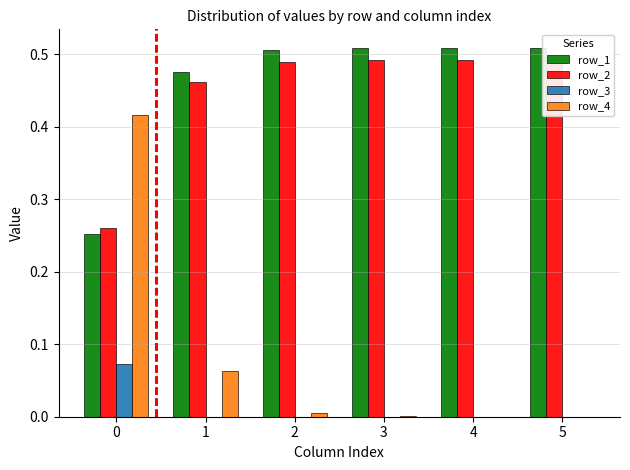

The row_1 series shows 0.1 at 4. True or false?

False